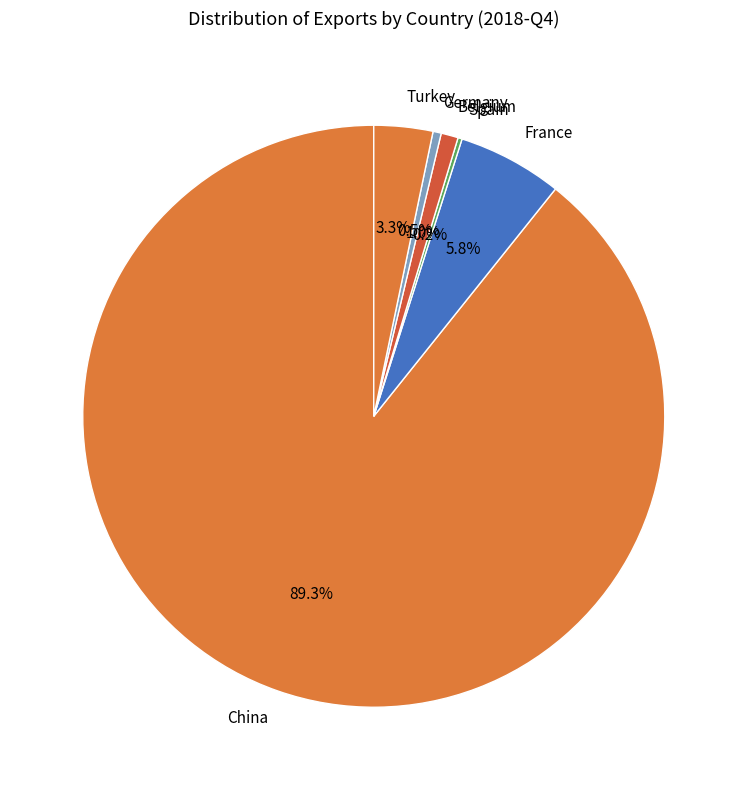

Which slice represents more than half of the pie?

China